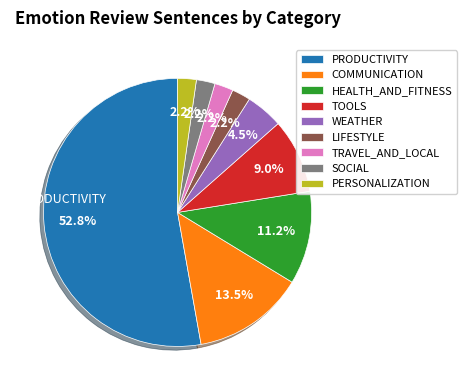

What percentage is the PERSONALIZATION slice, to the nearest percent?

2%